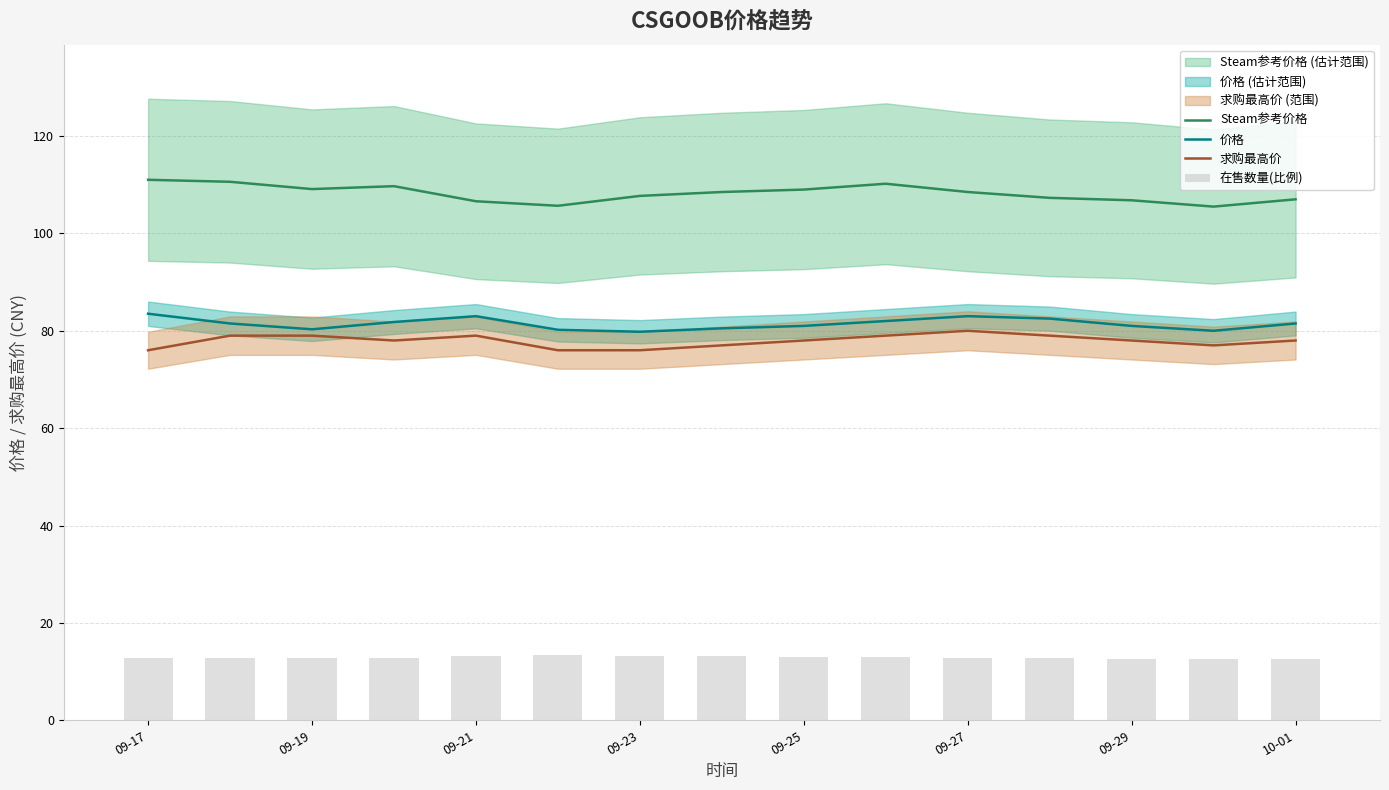

True or false: 求购最高价 and Steam参考价格 cross at least once.

False